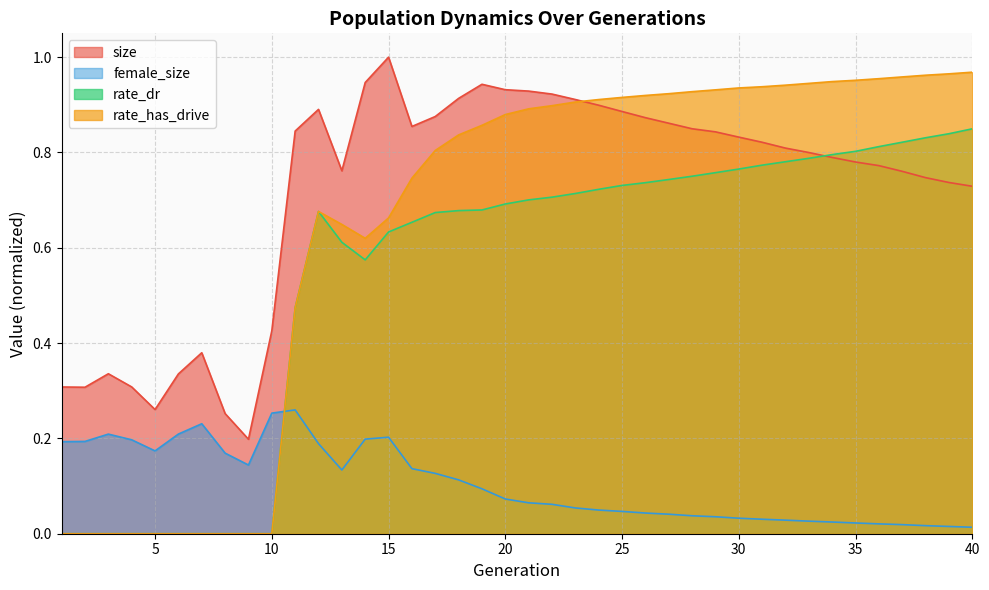

How many times do female_size and rate_dr cross each other?

1